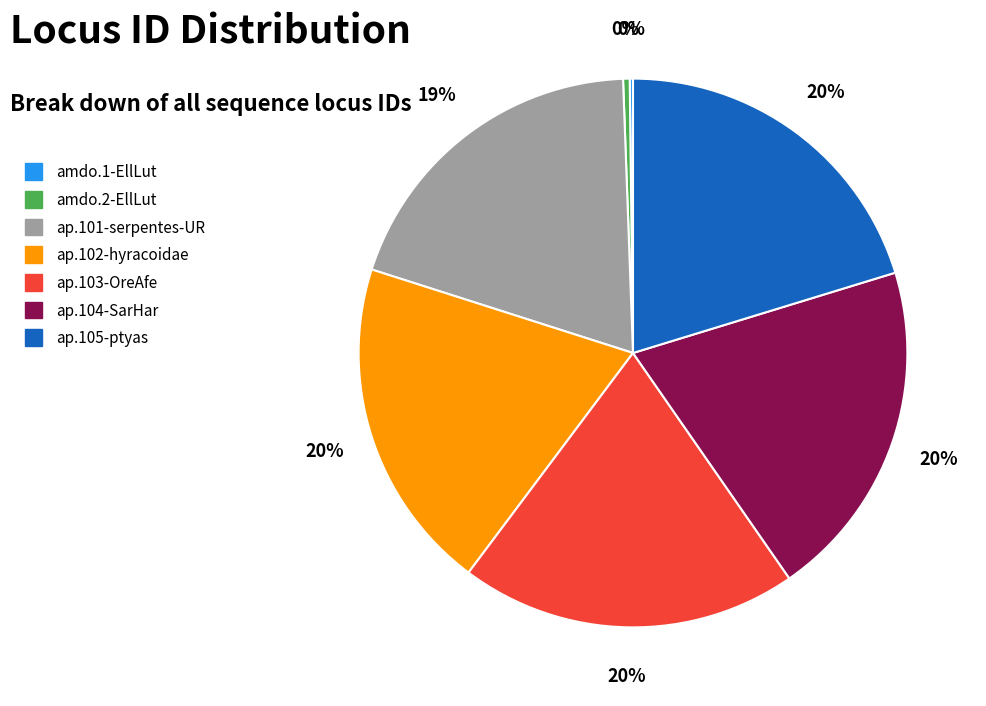

Combined, do amdo.2-EllLut and ap.103-OreAfe account for over 50%?

No